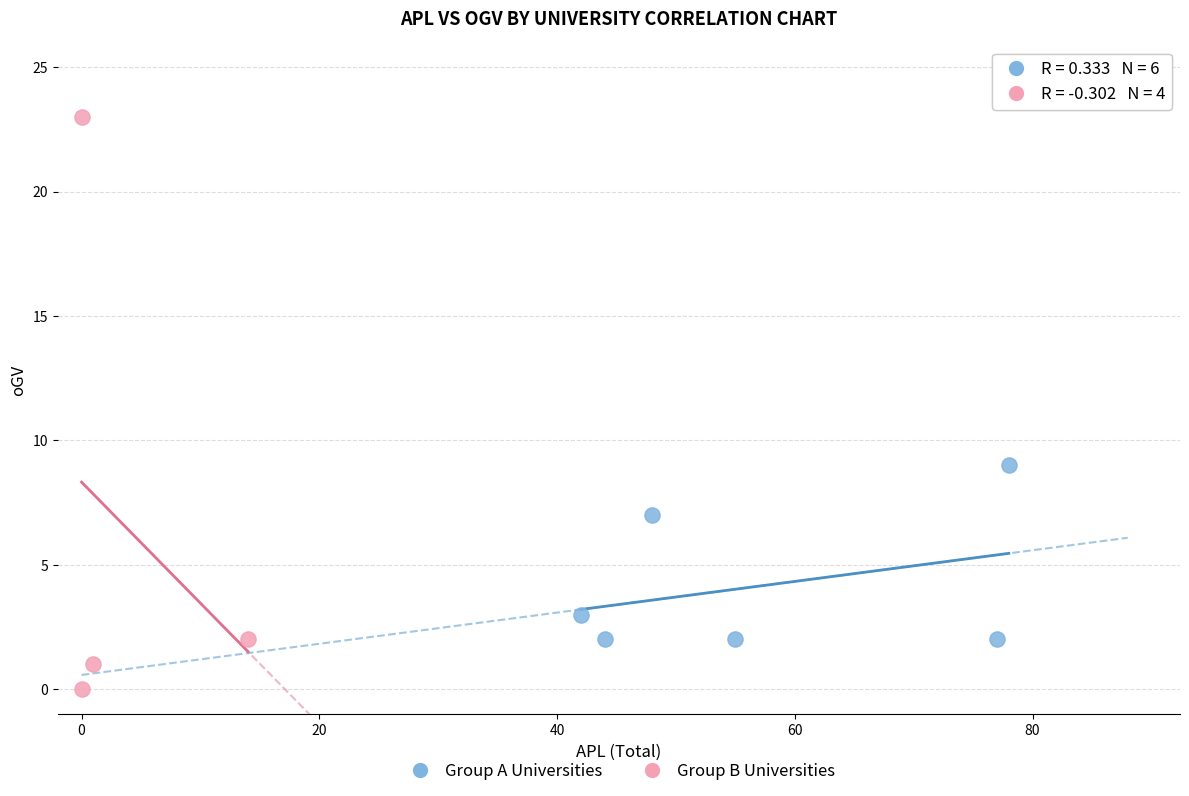

Which series reaches the maximum Y coordinate?

Group B Universities